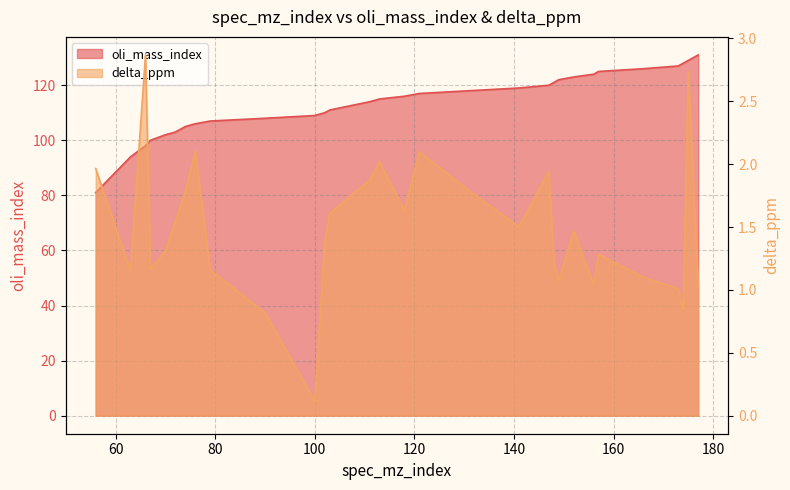

At how many categories does at least one series exceed 4?

30